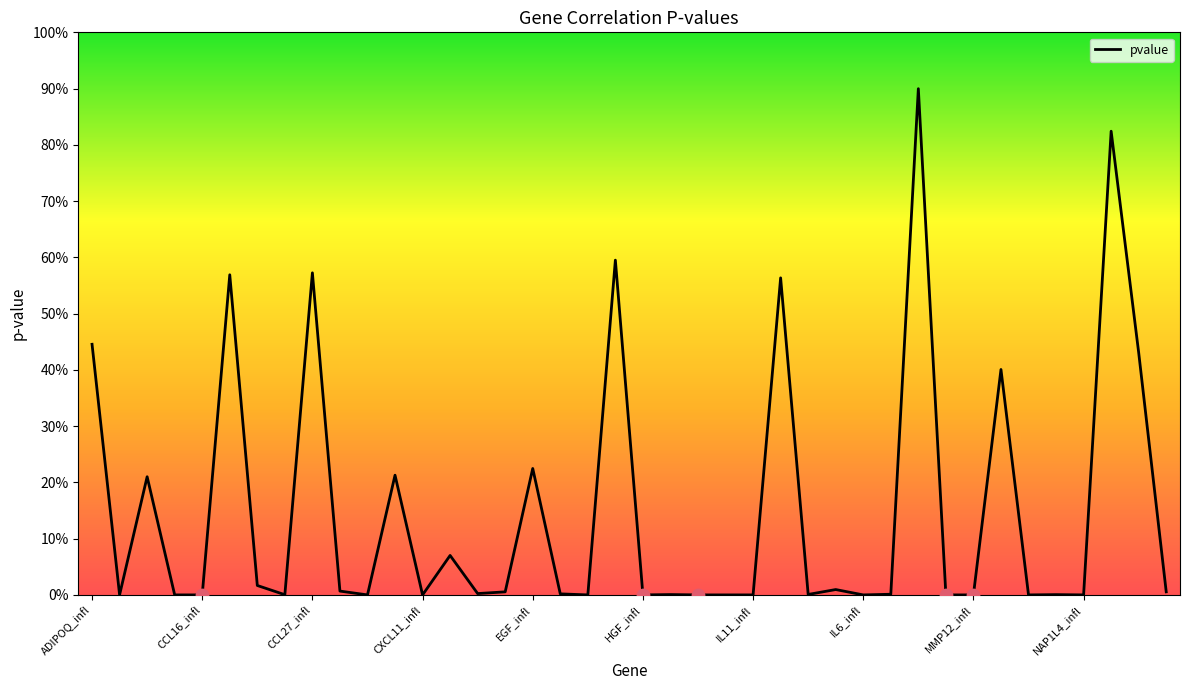

Does the chart have visible grid lines?

No